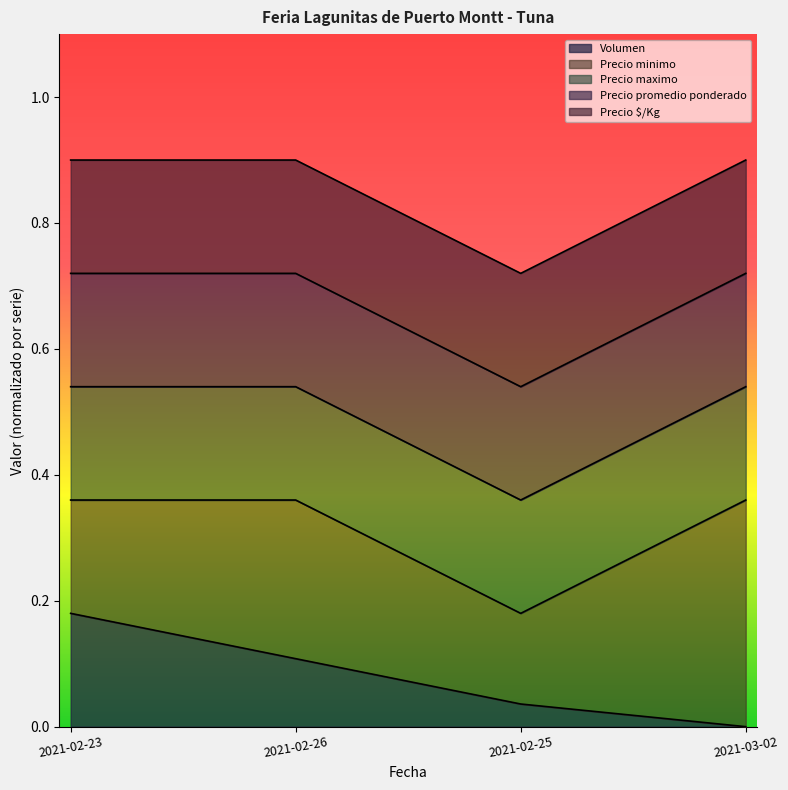

Which category has the lowest value across all series?

2021-03-02